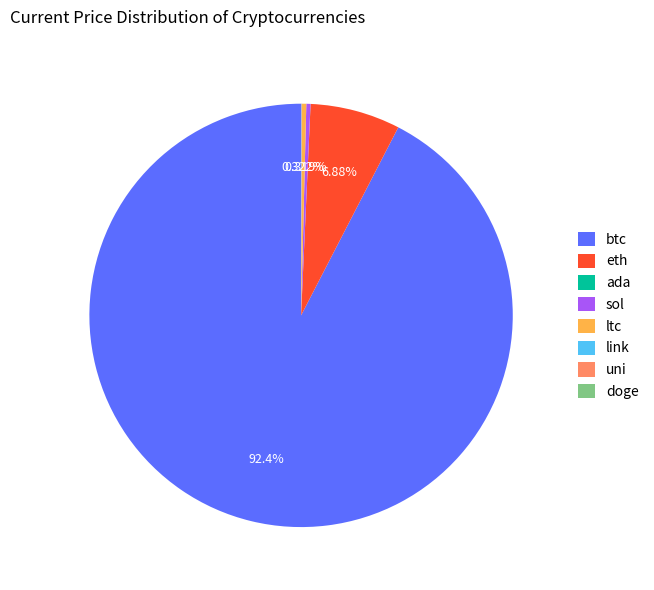

Which category has the biggest portion of the pie?

btc